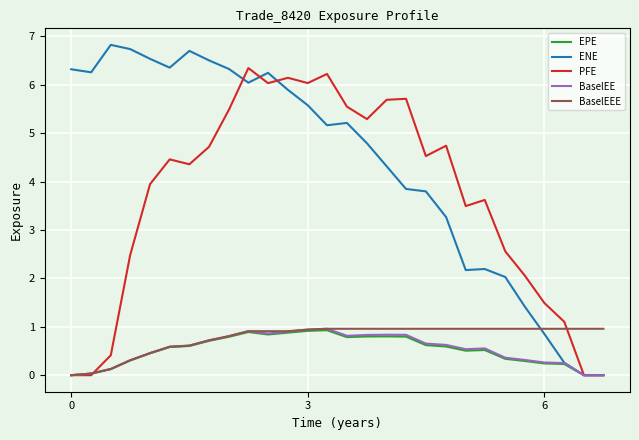

What is the difference between the maximum and second lowest values in the ENE series?

6.8